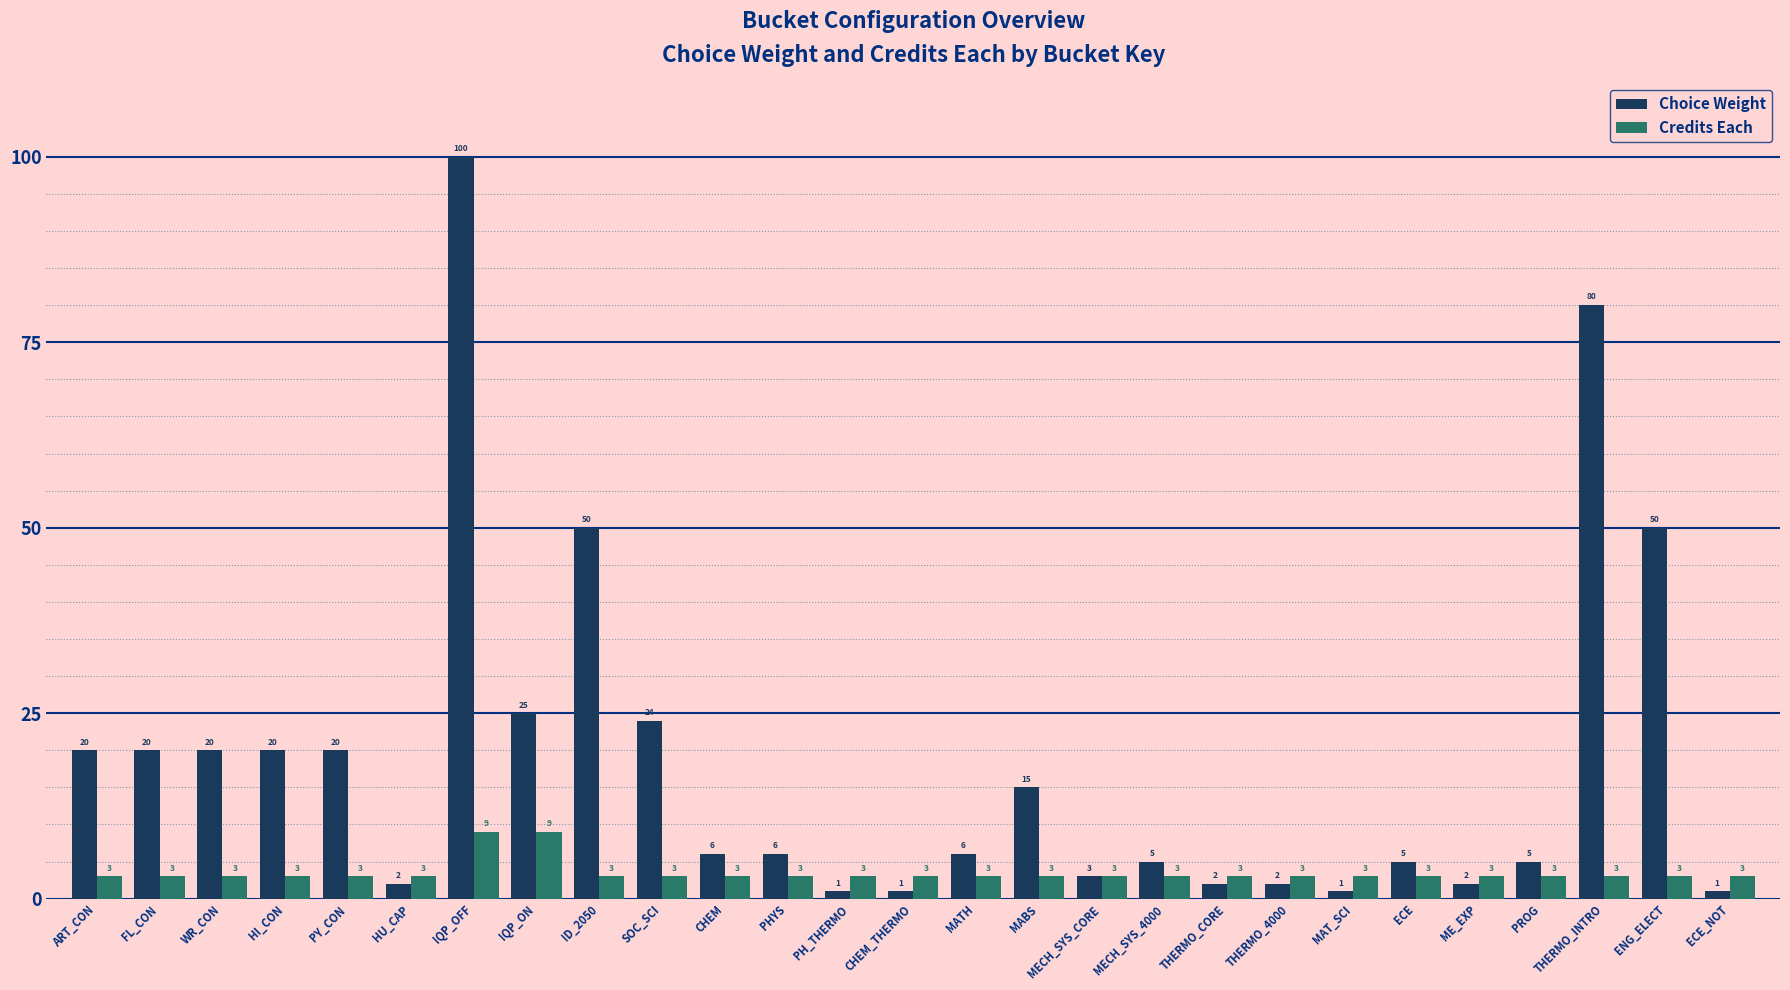

List the series in order of their overall mean, lowest first.

Credits Each, Choice Weight